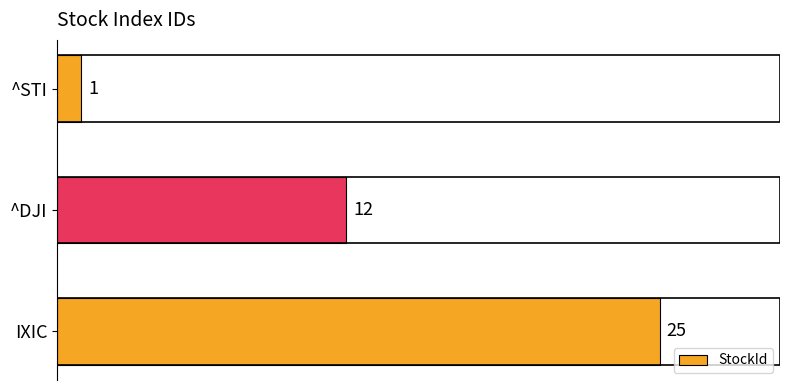

What is the ratio of the value at ^DJI to the value at IXIC?

0.5